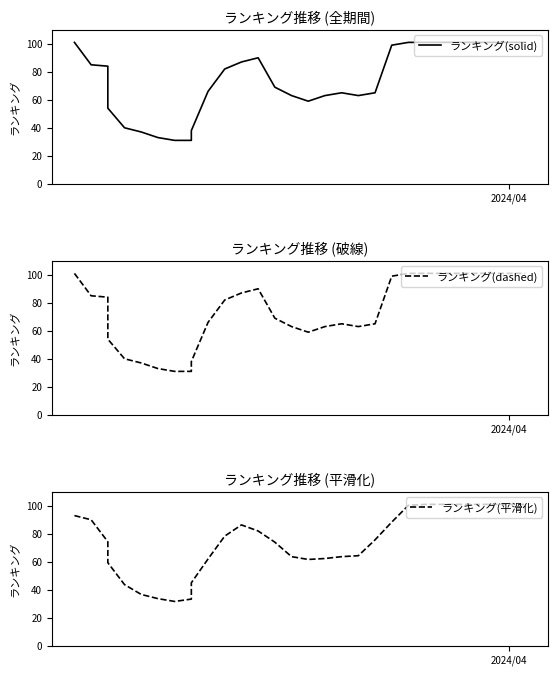

True or false: ランキング(solid) has a value of 101.0 at 2024/04.

True